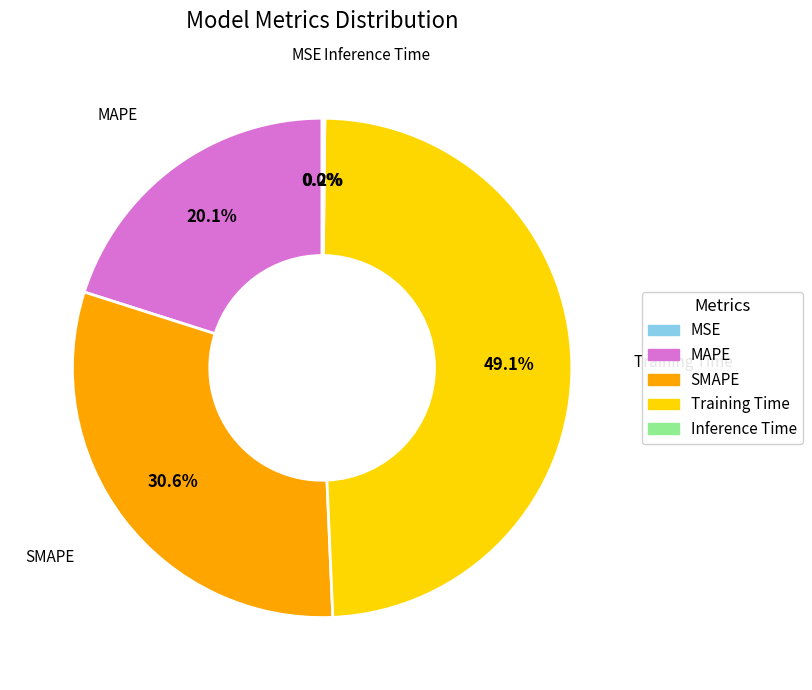

What is the largest slice in the pie chart?

Training Time